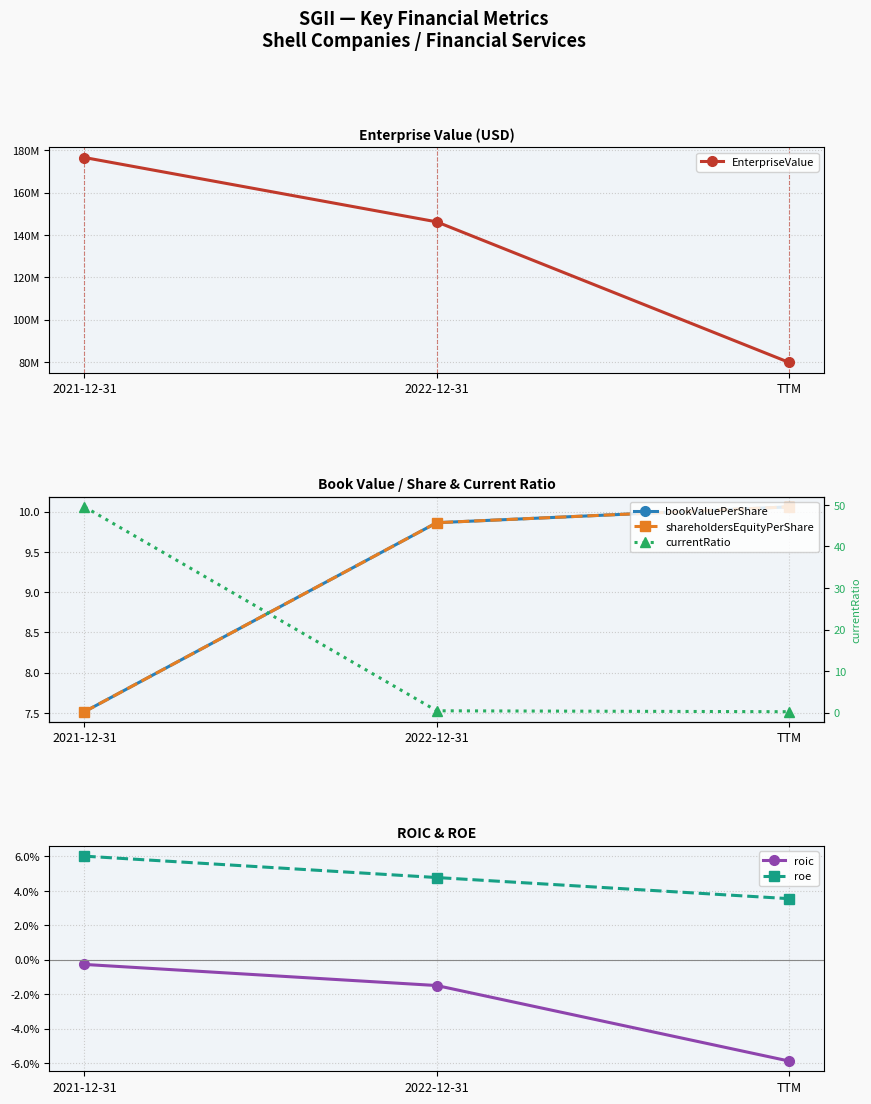

Where is bookValuePerShare nearest to the value 8?

2021-12-31